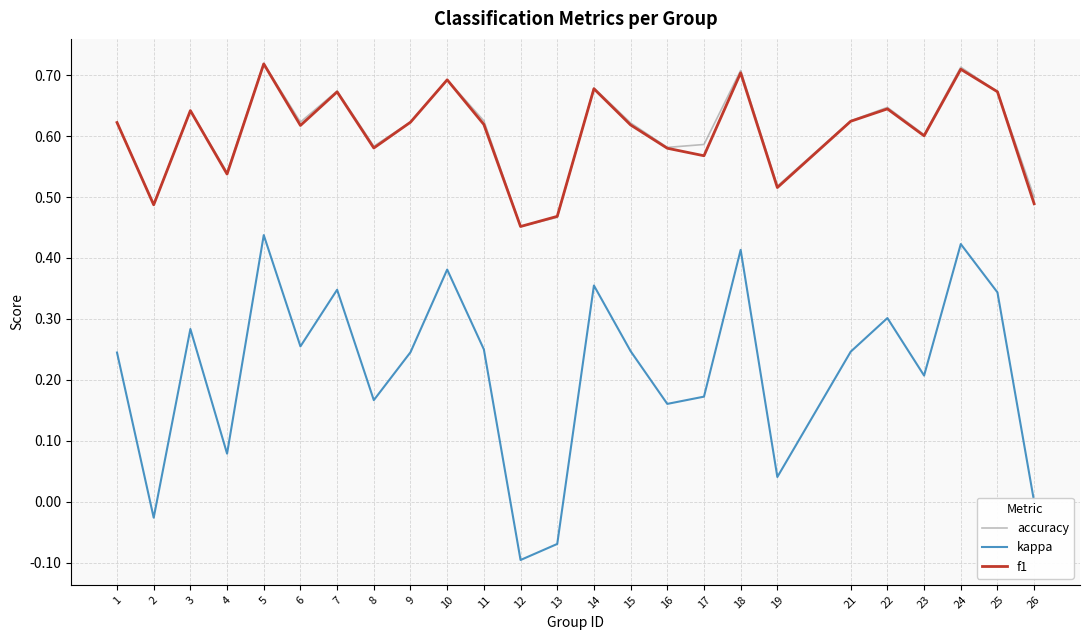

The accuracy series shows 1.2 at 18. True or false?

False